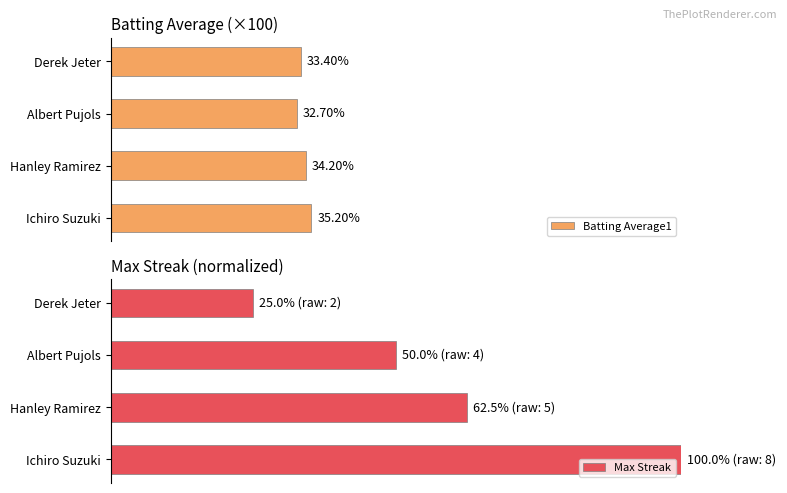

What is the greatest value displayed?

100.0